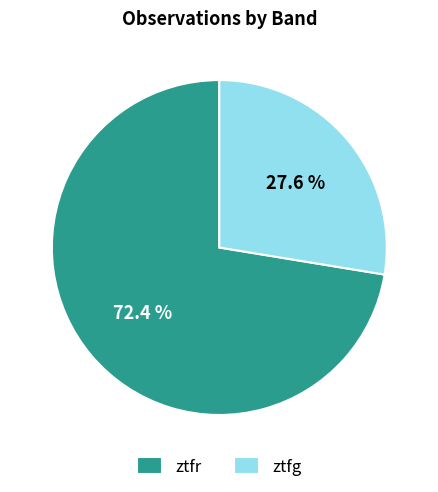

What is the largest slice in the pie chart?

ztfr